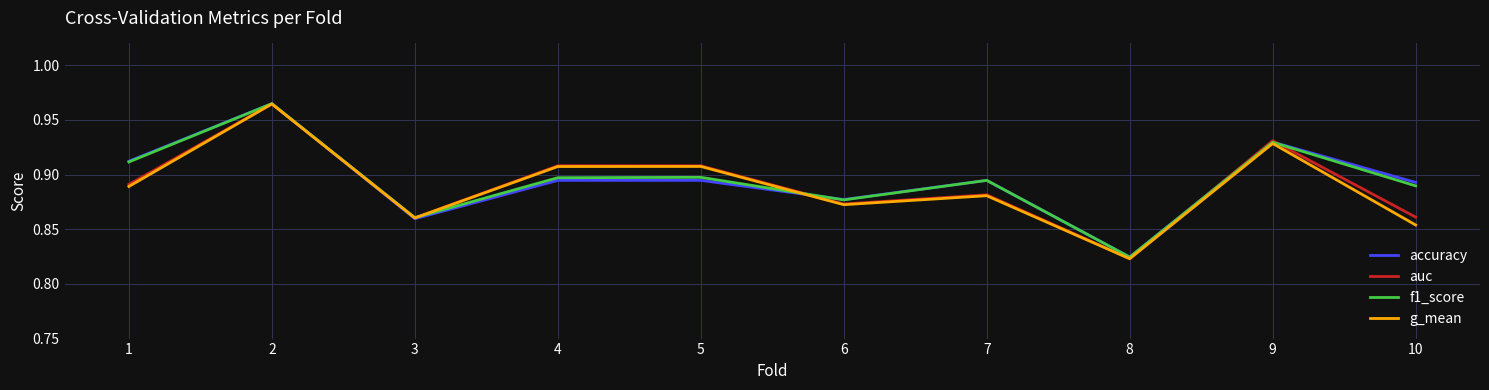

How many lines are shown in the chart?

4